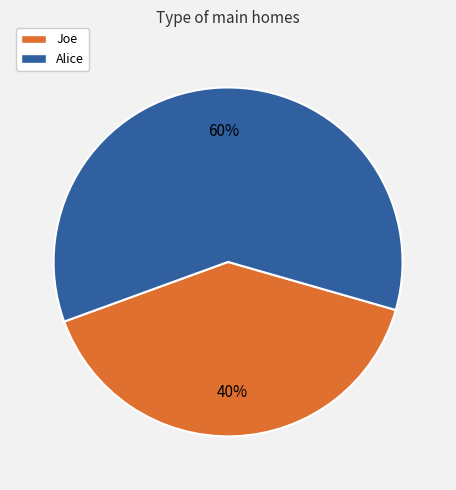

Do Alice and Joe together represent more than half of the pie?

Yes